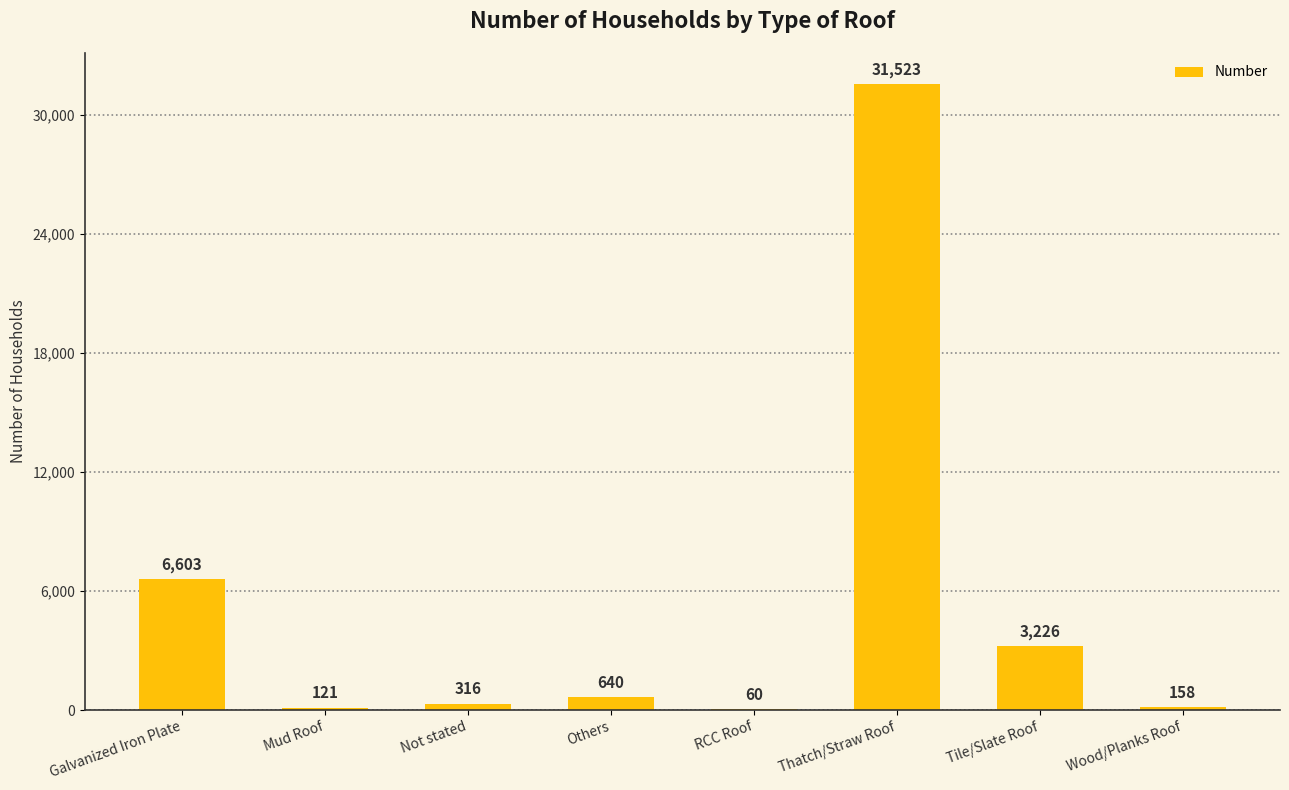

How many distinct data groups are displayed?

1